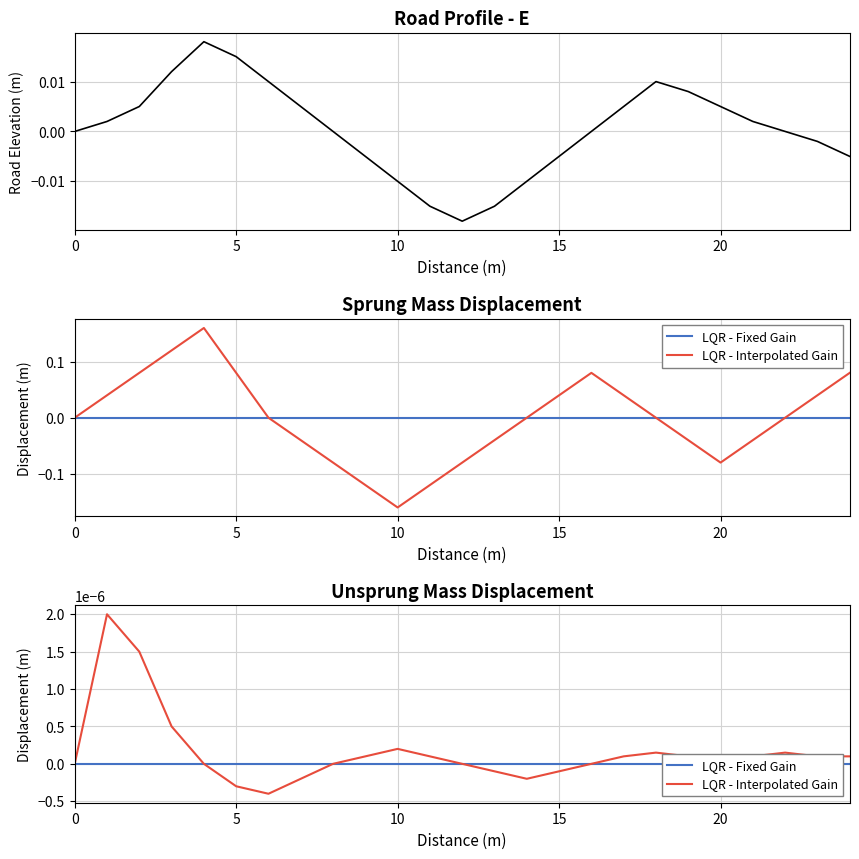

Which category has the lowest value in the Road Profile series?

12